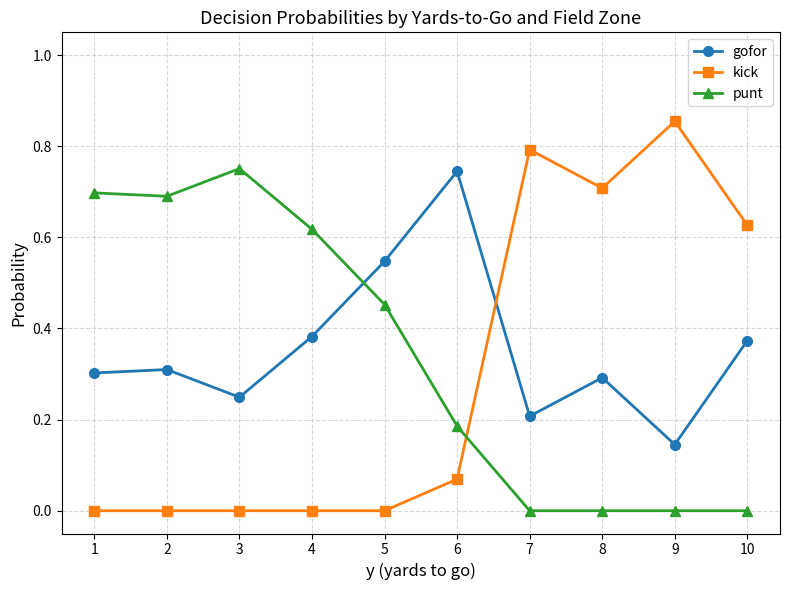

What is the average value of the punt series?

0.3